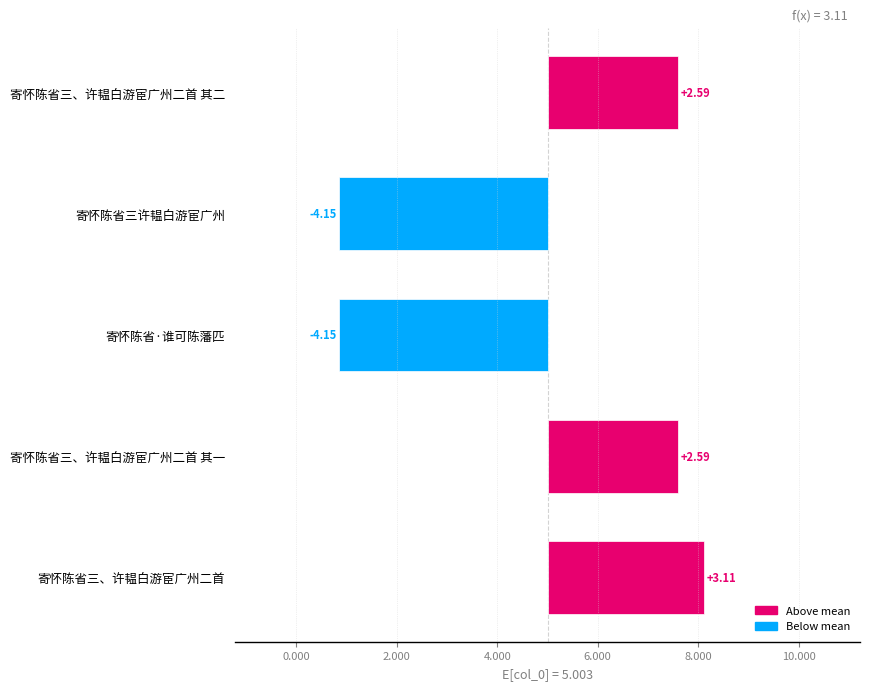

Between 6.000 and 4.000, which is larger?

6.000